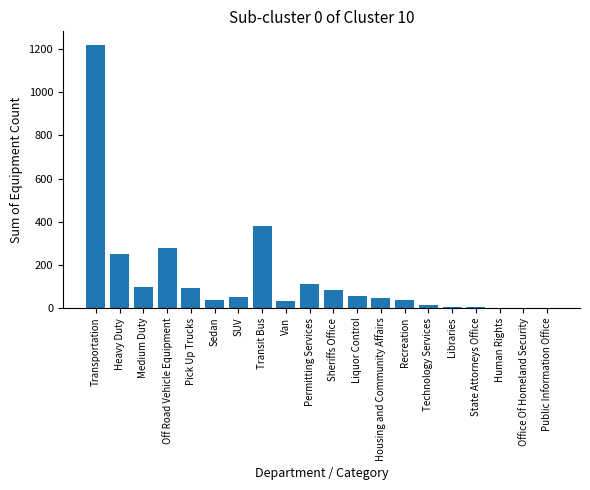

What is the sum of all values?

2798